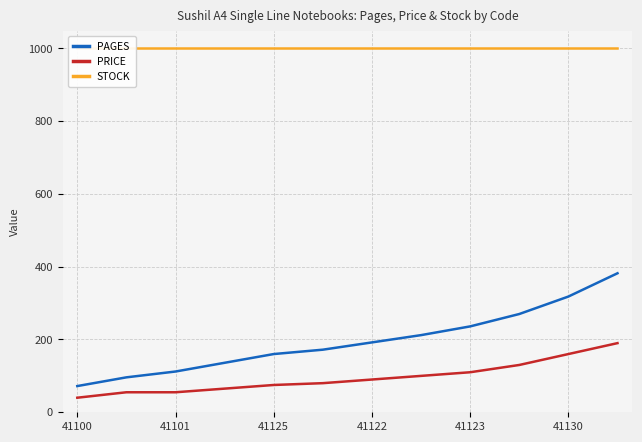

What is the minimum value for PRICE?

40